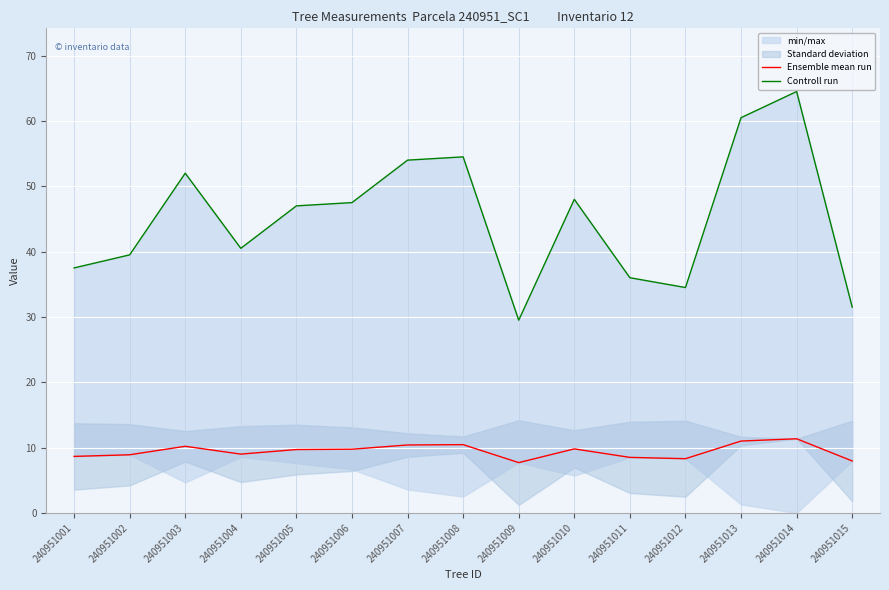

True or false: Controll run and Ensemble mean run cross at least once.

False